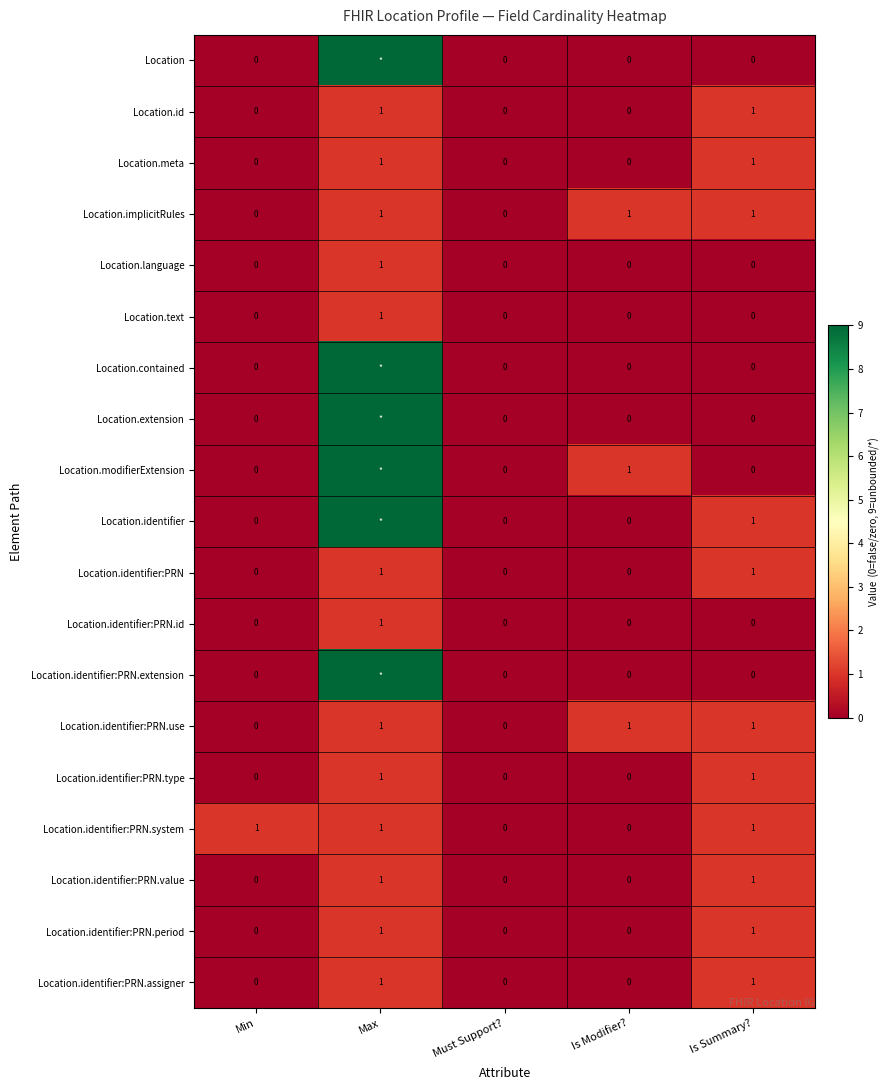

What is the maximum value for Location.identifier:PRN.period?

1